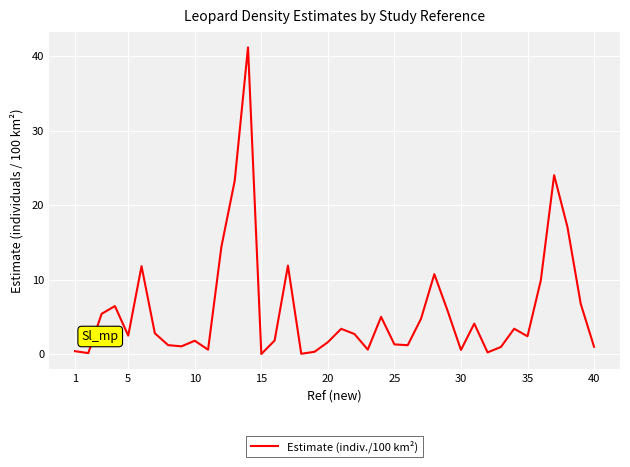

Count the number of categories in the chart.

40